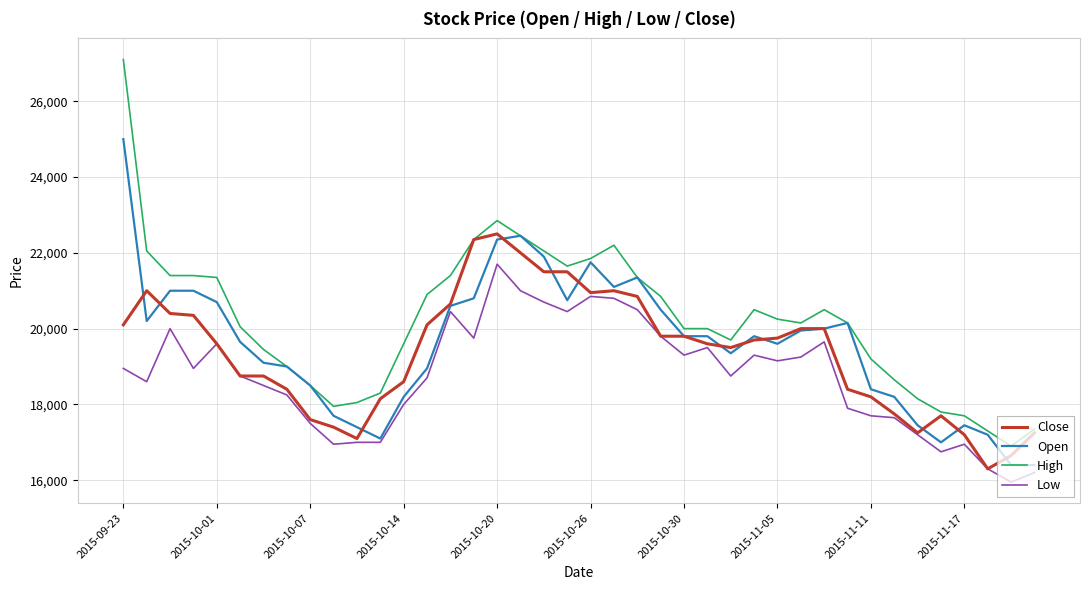

List the series in order of their peak value, lowest first.

Low, Close, Open, High